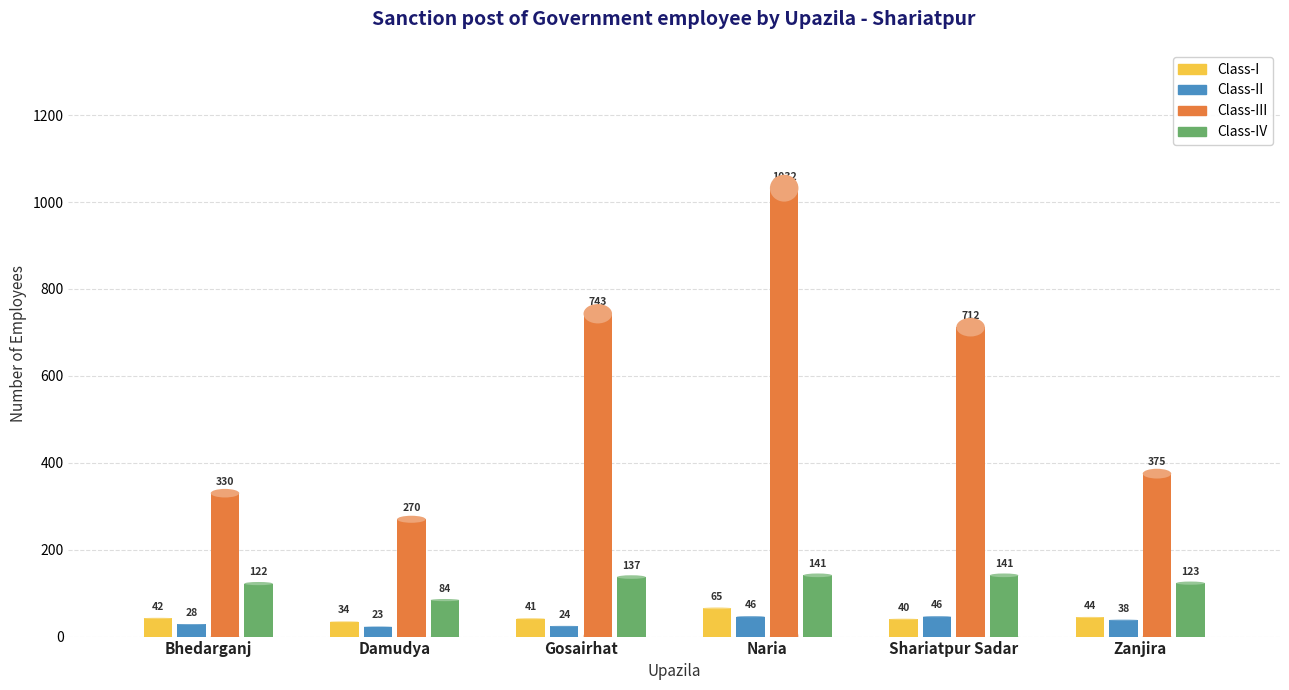

True or false: Class-III has a value of 712 at Shariatpur Sadar.

True